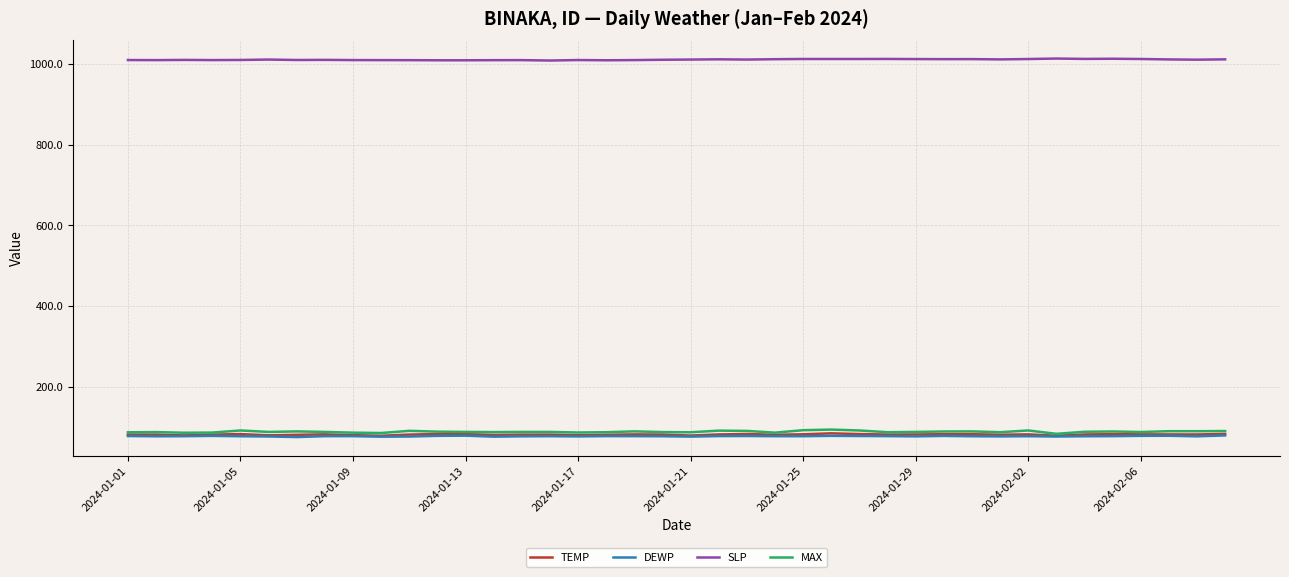

Which series has the largest total across all categories?

SLP